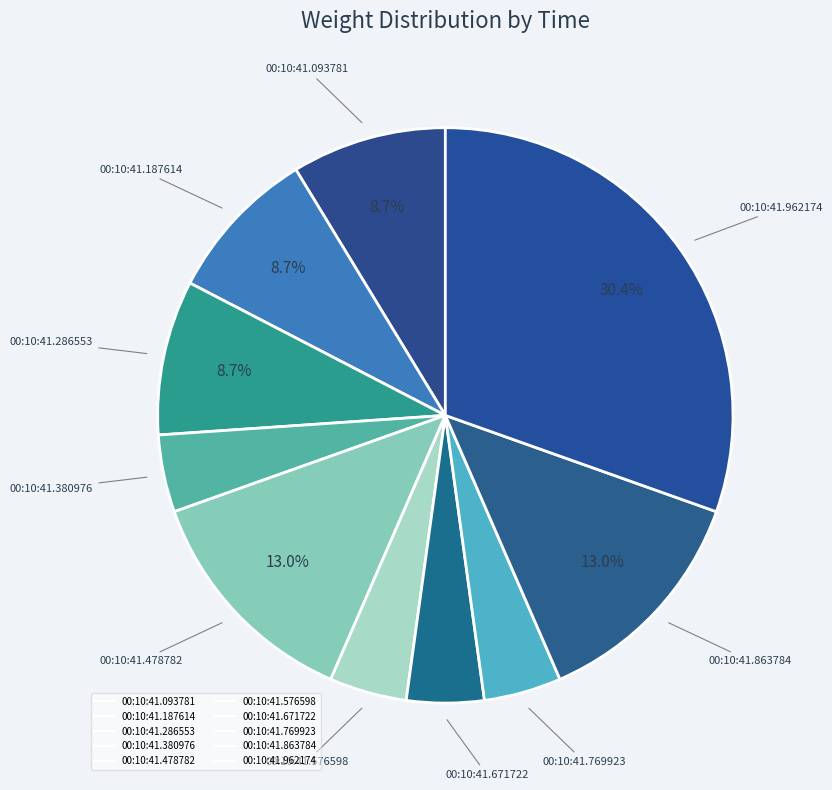

How many segments does this pie chart have?

10